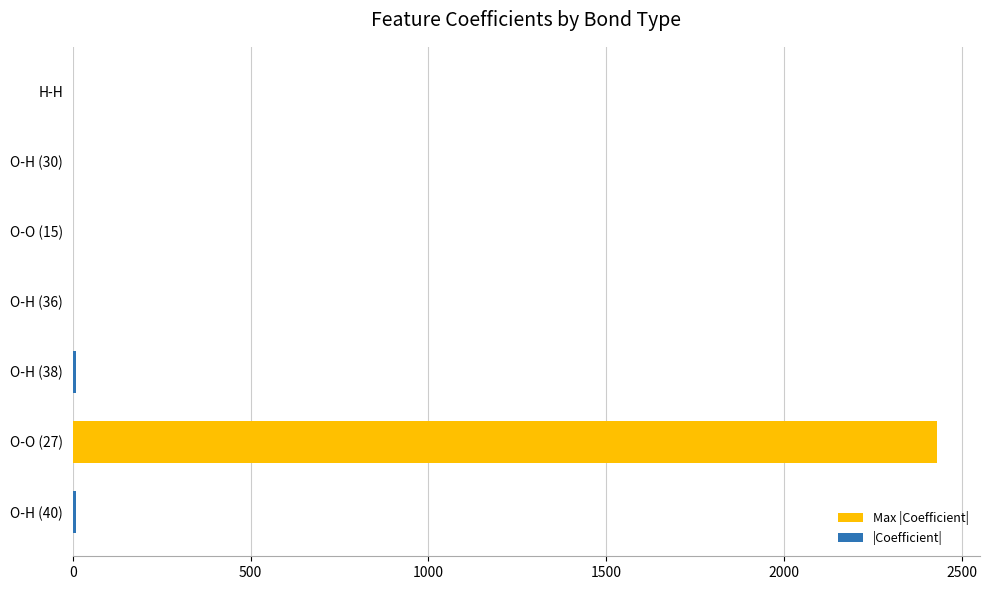

Which category has the highest value across all series?

O-O (27)